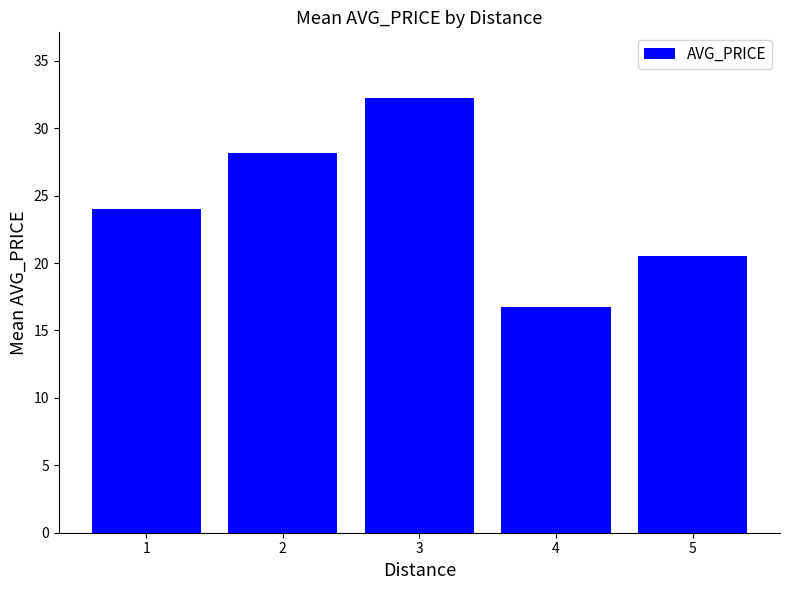

The value at 3 is 43.9. True or false?

False